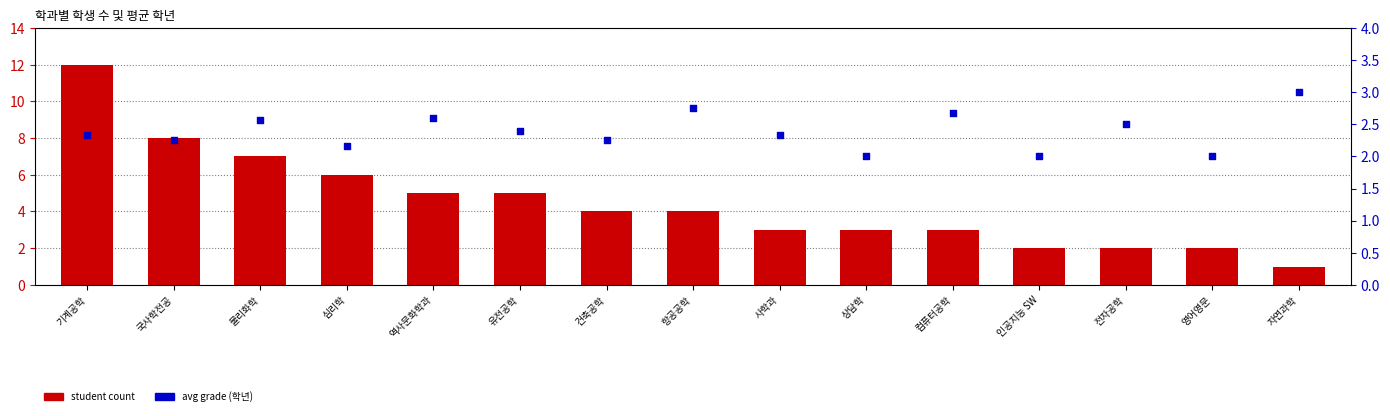

Which series contains the lowest Y value?

student count